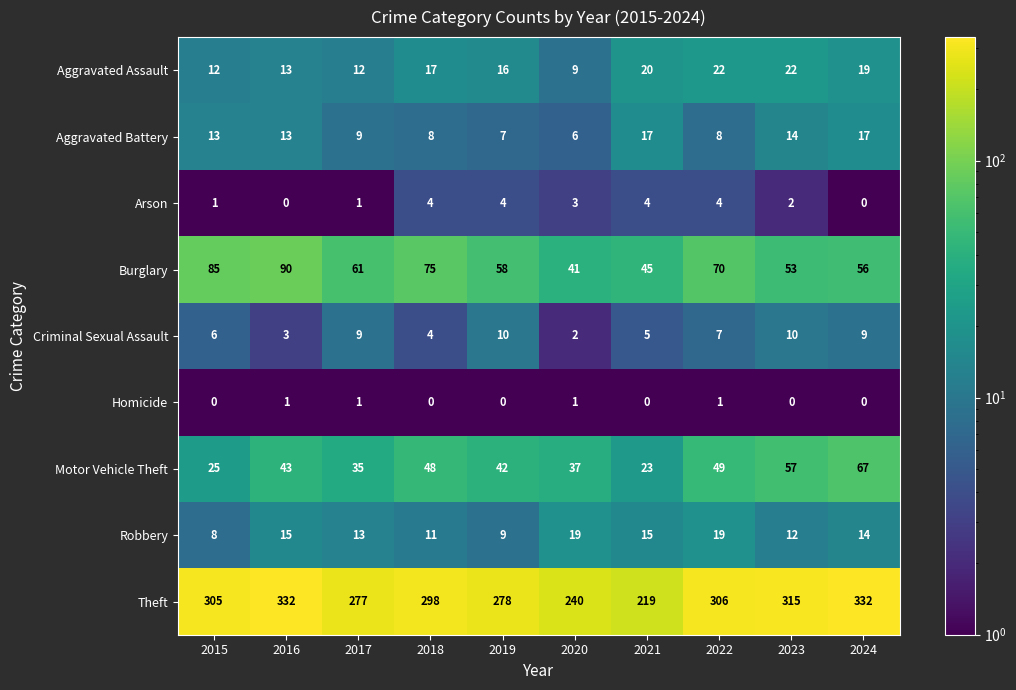

What is the maximum value shown in the chart?

332